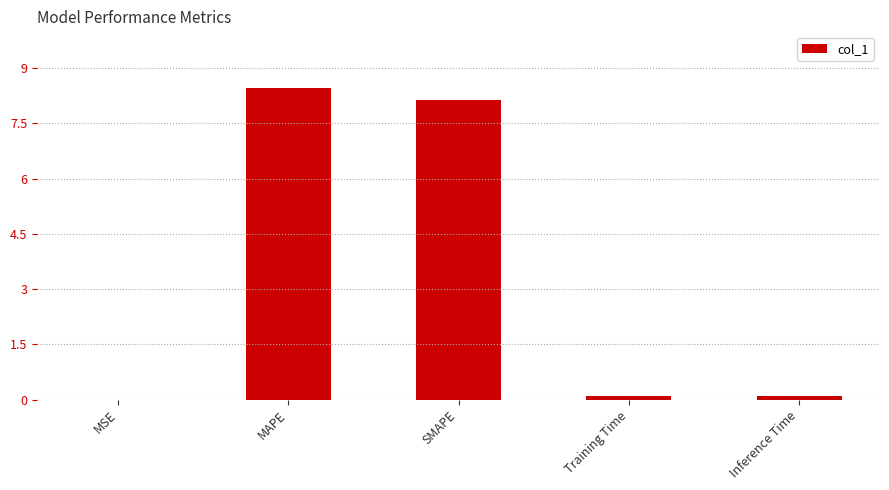

What is the sum of the values at MAPE and SMAPE?

16.6